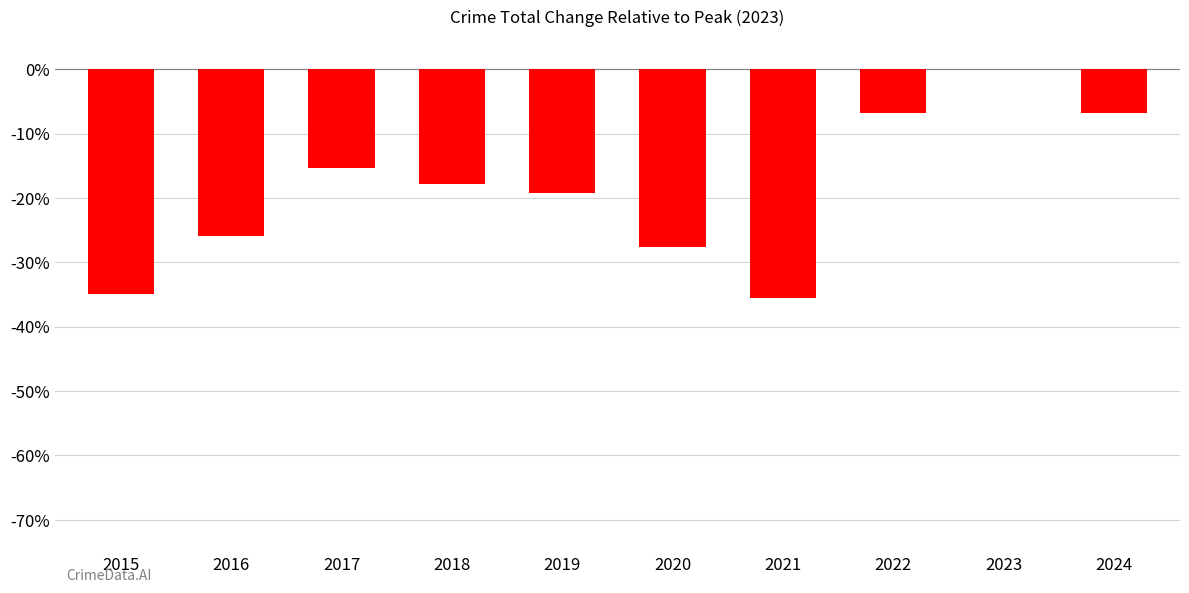

What is the sum of all values?

-190.2